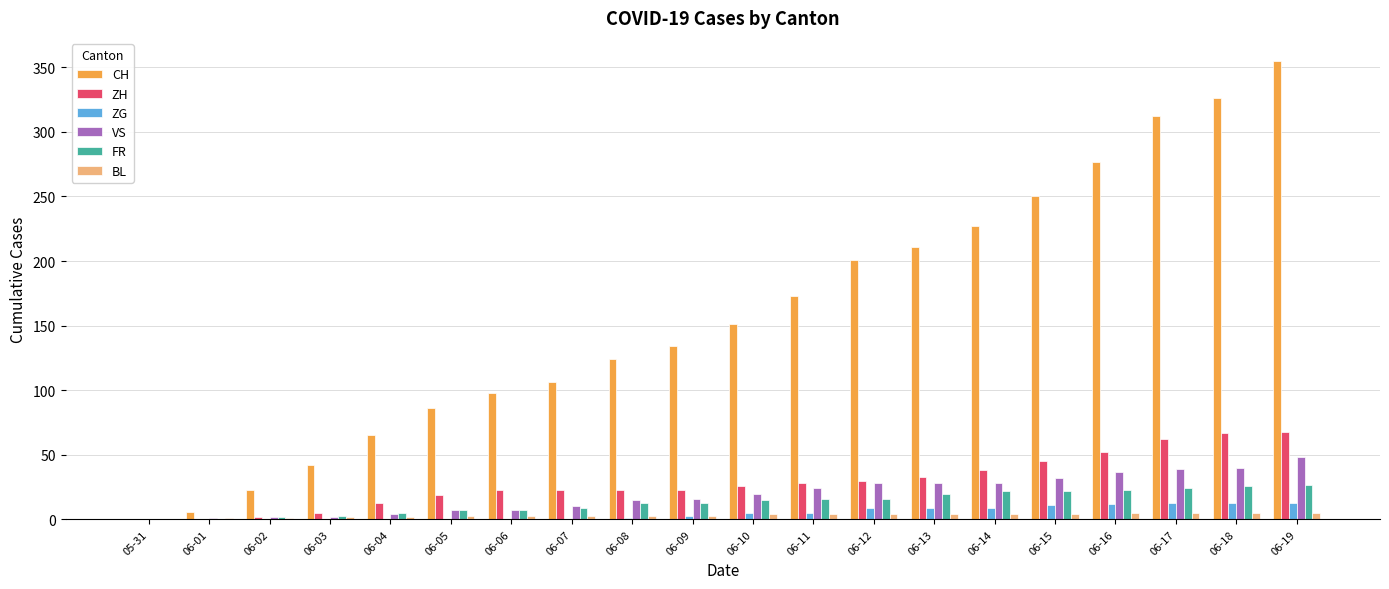

Which series has the largest total across all categories?

CH